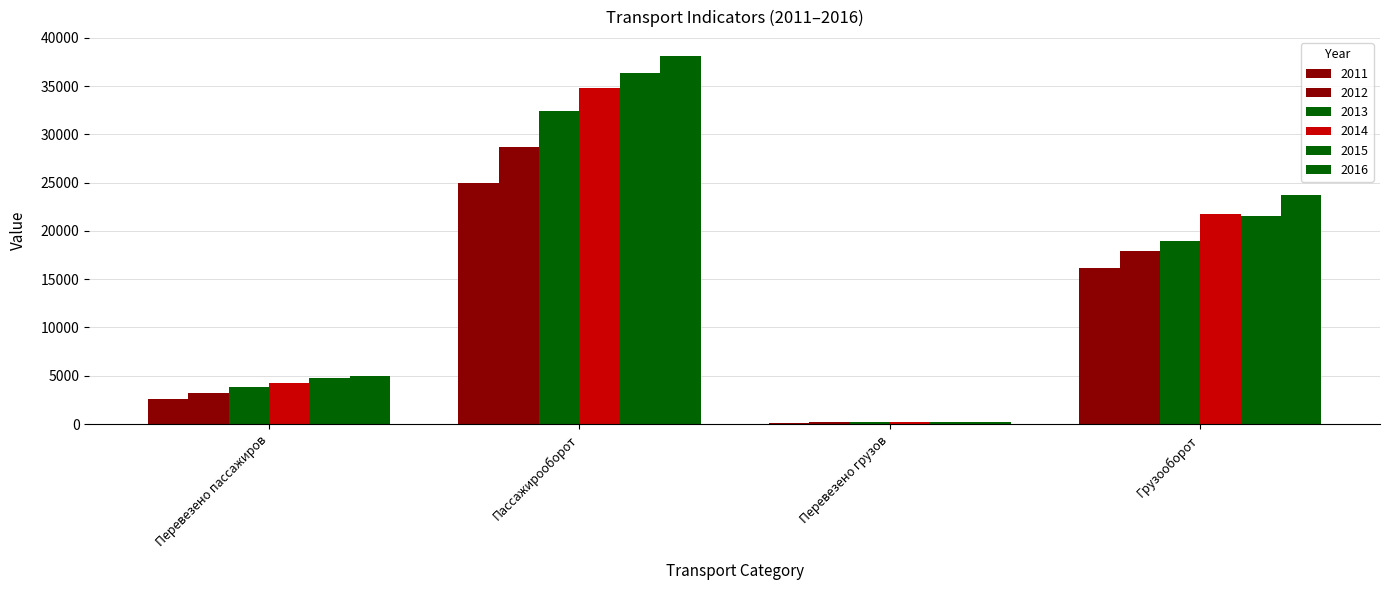

What position from the left is Перевезено грузов?

3